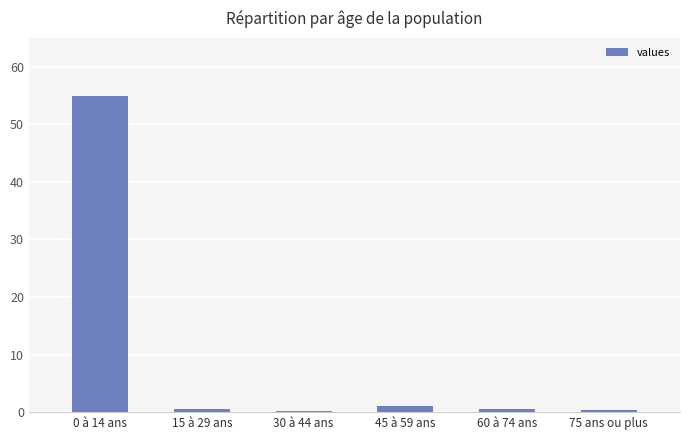

Count the number of data series in this chart.

1